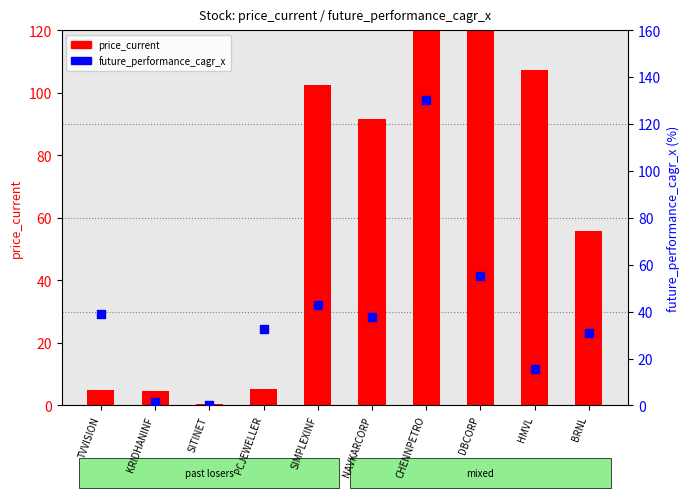

What are all the series names shown in the legend?

price_current, future_performance_cagr_x